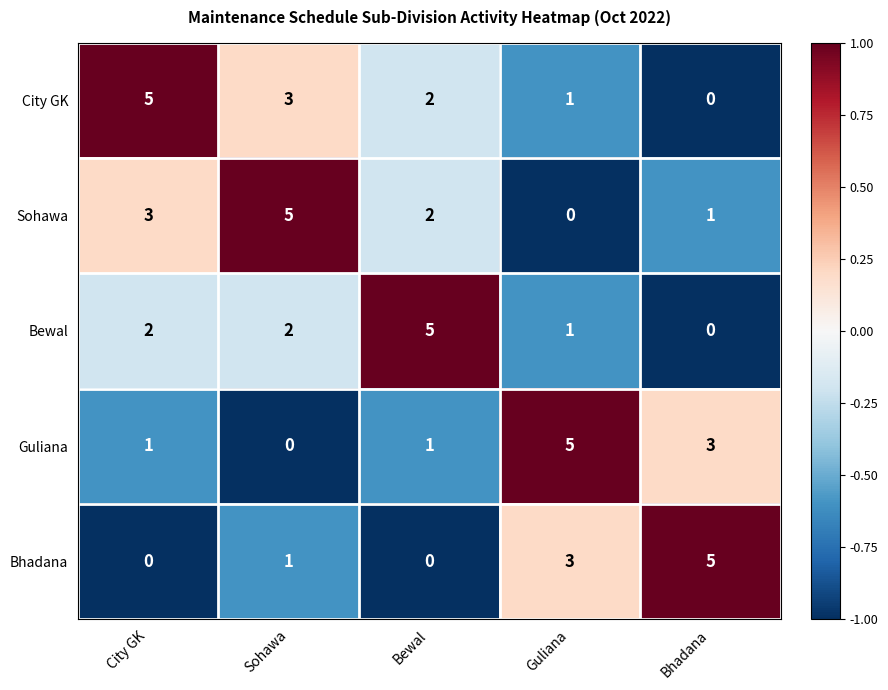

What is the spread (max minus min) of values at Bhadana?

5